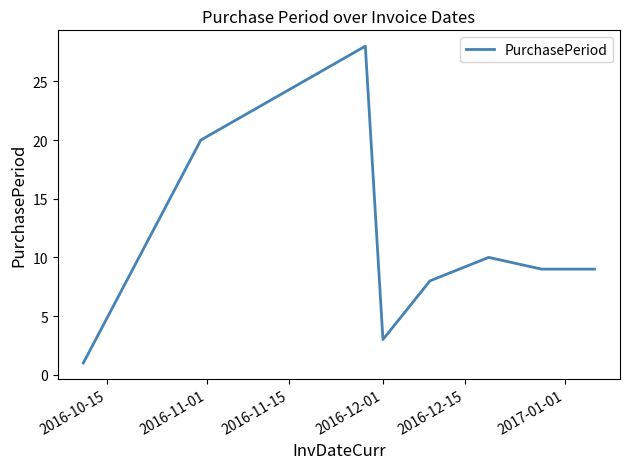

What is the average value?

11